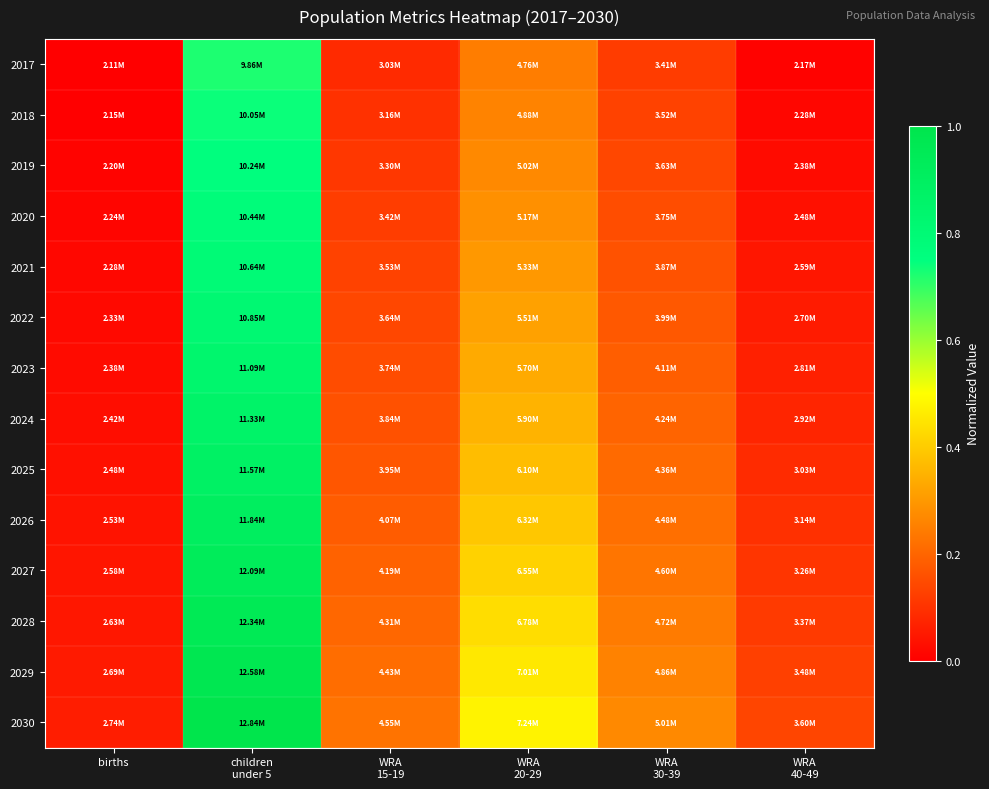

Reading left to right, list all the values displayed in this chart.

2017: births=0.0	children
under 5=0.7	WRA
15-19=0.1	WRA
20-29=0.2	WRA
30-39=0.1	WRA
40-49=0.0
2018: births=0.0	children
under 5=0.7	WRA
15-19=0.1	WRA
20-29=0.3	WRA
30-39=0.1	WRA
40-49=0.0
2019: births=0.0	children
under 5=0.8	WRA
15-19=0.1	WRA
20-29=0.3	WRA
30-39=0.1	WRA
40-49=0.0
2020: births=0.0	children
under 5=0.8	WRA
15-19=0.1	WRA
20-29=0.3	WRA
30-39=0.2	WRA
40-49=0.0
2021: births=0.0	children
under 5=0.8	WRA
15-19=0.1	WRA
20-29=0.3	WRA
30-39=0.2	WRA
40-49=0.0
2022: births=0.0	children
under 5=0.8	WRA
15-19=0.1	WRA
20-29=0.3	WRA
30-39=0.2	WRA
40-49=0.1
2023: births=0.0	children
under 5=0.8	WRA
15-19=0.2	WRA
20-29=0.3	WRA
30-39=0.2	WRA
40-49=0.1
2024: births=0.0	children
under 5=0.9	WRA
15-19=0.2	WRA
20-29=0.4	WRA
30-39=0.2	WRA
40-49=0.1
2025: births=0.0	children
under 5=0.9	WRA
15-19=0.2	WRA
20-29=0.4	WRA
30-39=0.2	WRA
40-49=0.1
2026: births=0.0	children
under 5=0.9	WRA
15-19=0.2	WRA
20-29=0.4	WRA
30-39=0.2	WRA
40-49=0.1
2027: births=0.0	children
under 5=0.9	WRA
15-19=0.2	WRA
20-29=0.4	WRA
30-39=0.2	WRA
40-49=0.1
2028: births=0.0	children
under 5=1.0	WRA
15-19=0.2	WRA
20-29=0.4	WRA
30-39=0.2	WRA
40-49=0.1
2029: births=0.1	children
under 5=1.0	WRA
15-19=0.2	WRA
20-29=0.5	WRA
30-39=0.3	WRA
40-49=0.1
2030: births=0.1	children
under 5=1.0	WRA
15-19=0.2	WRA
20-29=0.5	WRA
30-39=0.3	WRA
40-49=0.1